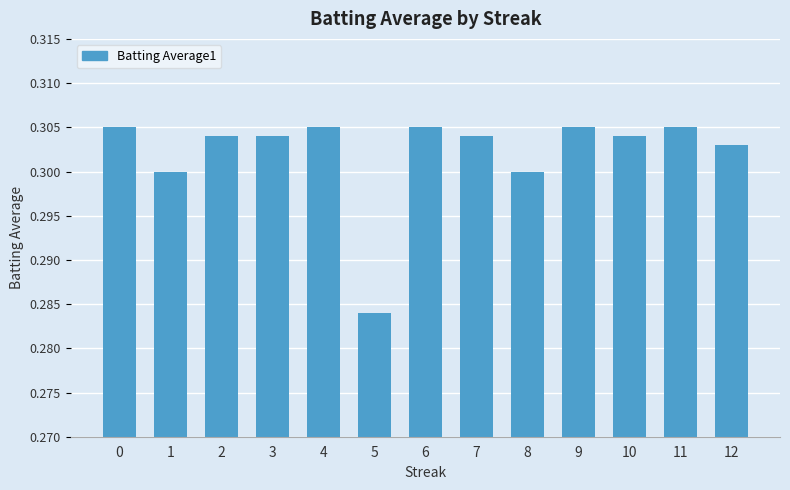

Is it true that the value at 11 is 0.3?

True